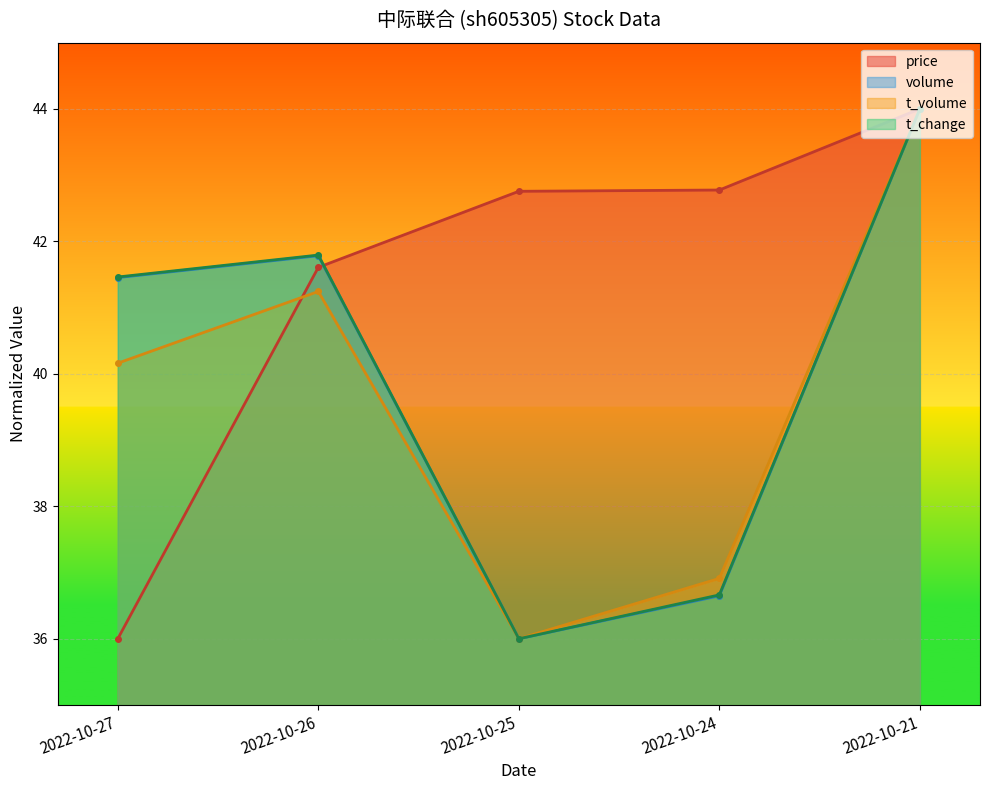

What is the value of the t_change point at the 4th from the left?

36.7